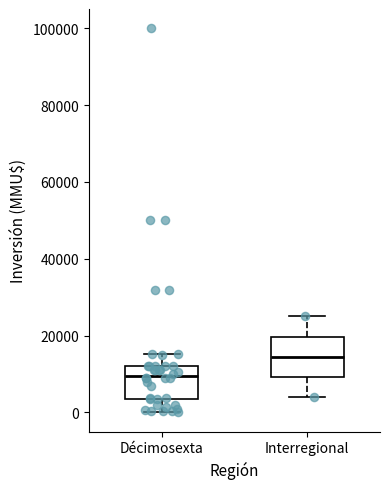

Comparing the boxes themselves (not the whiskers), which one is the tallest?

Interregional